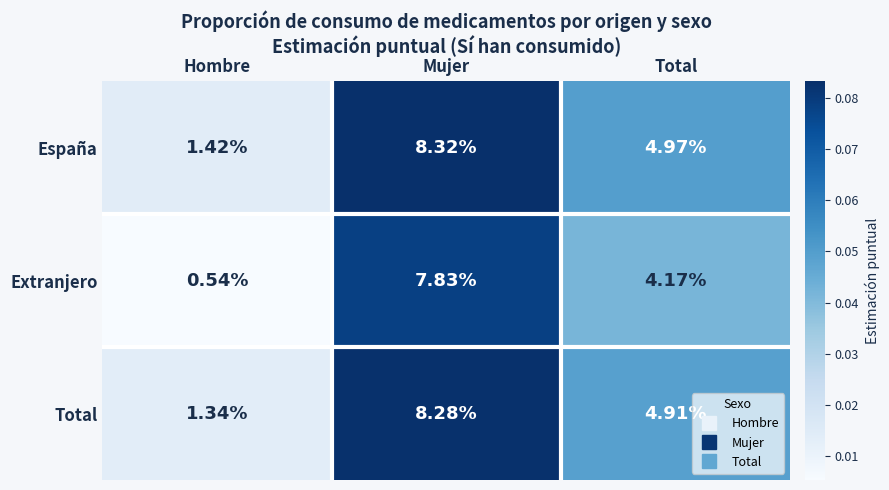

Rank the series at Mujer from lowest to highest value.

Extranjero, Total, España